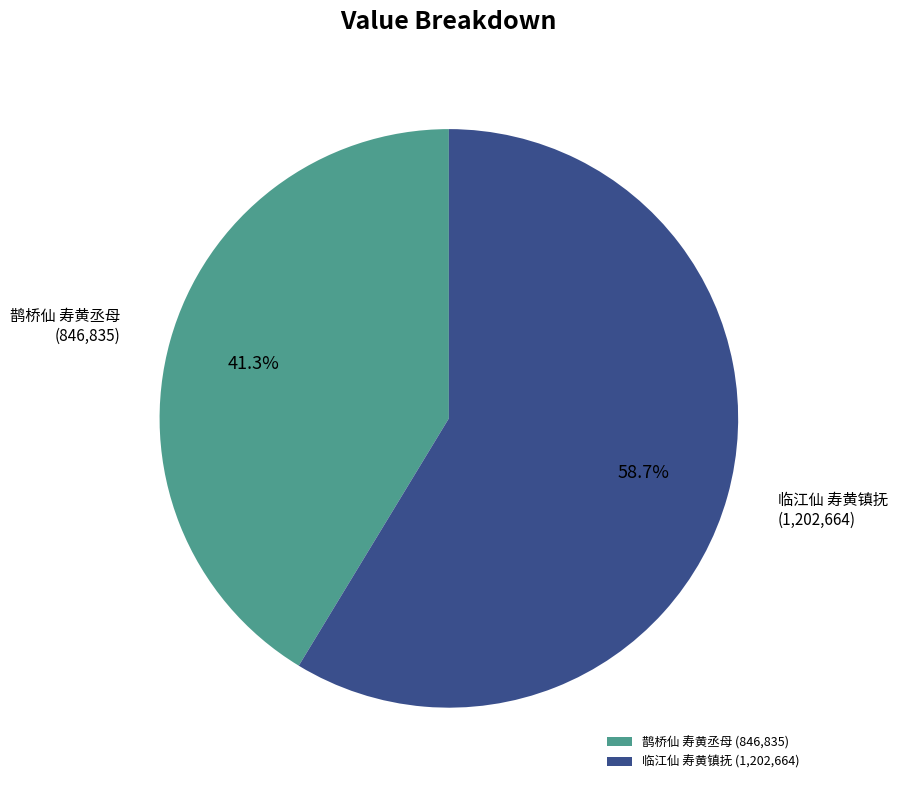

Between 临江仙 寿黄镇抚 and 鹊桥仙 寿黄丞母, which is larger?

临江仙 寿黄镇抚